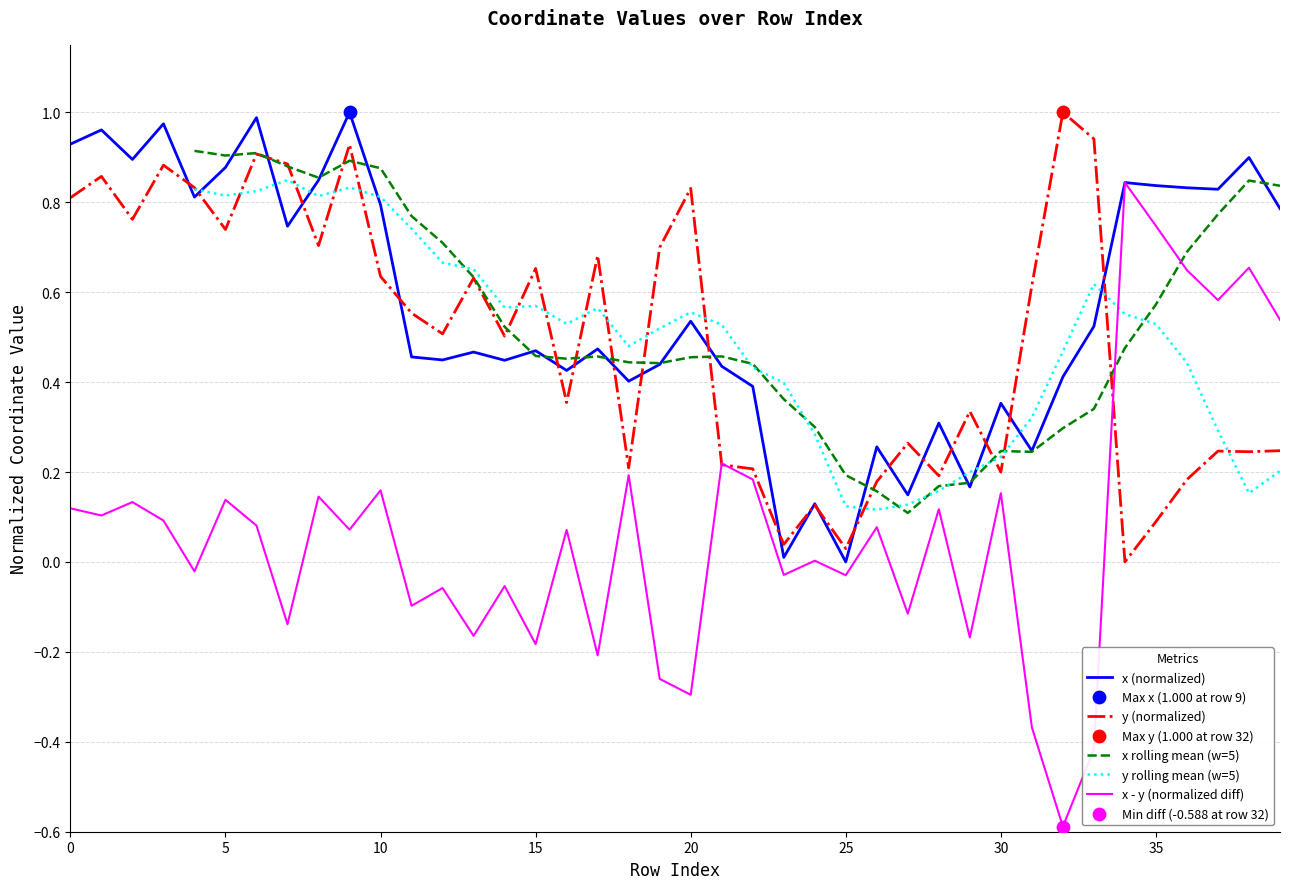

At how many categories does at least one series exceed 0?

40